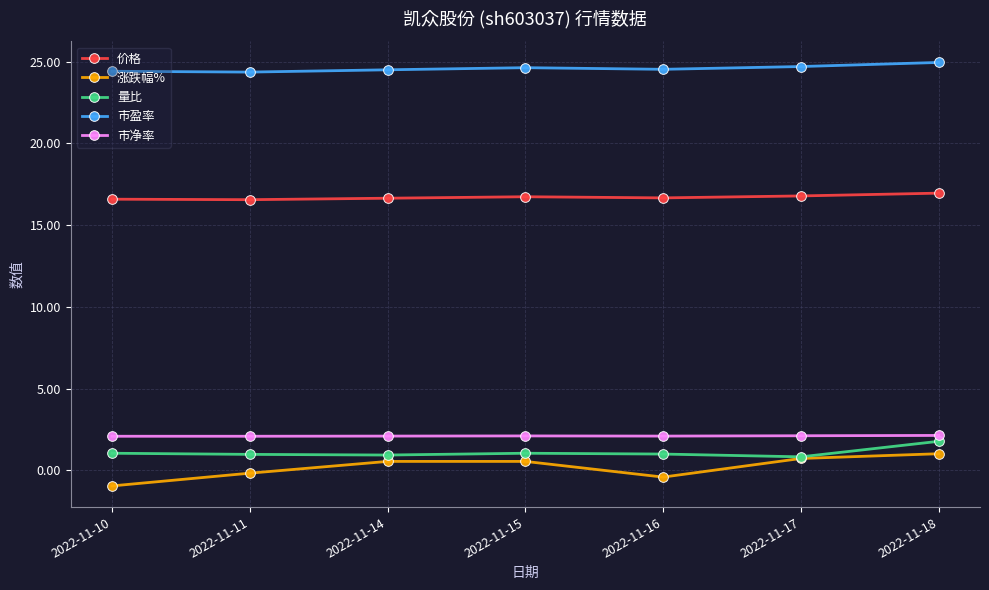

True or false: 价格 and 量比 cross at least once.

False